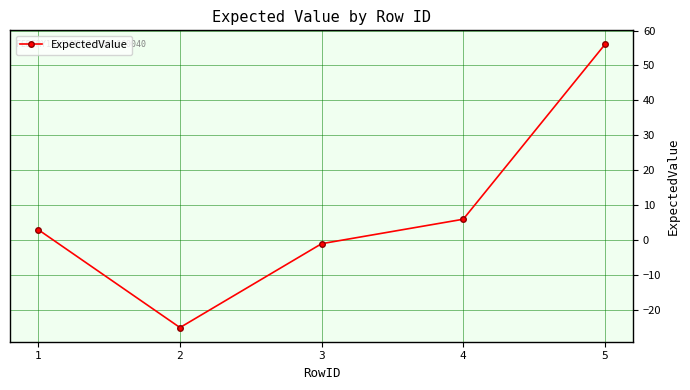

What is the greatest value displayed?

56